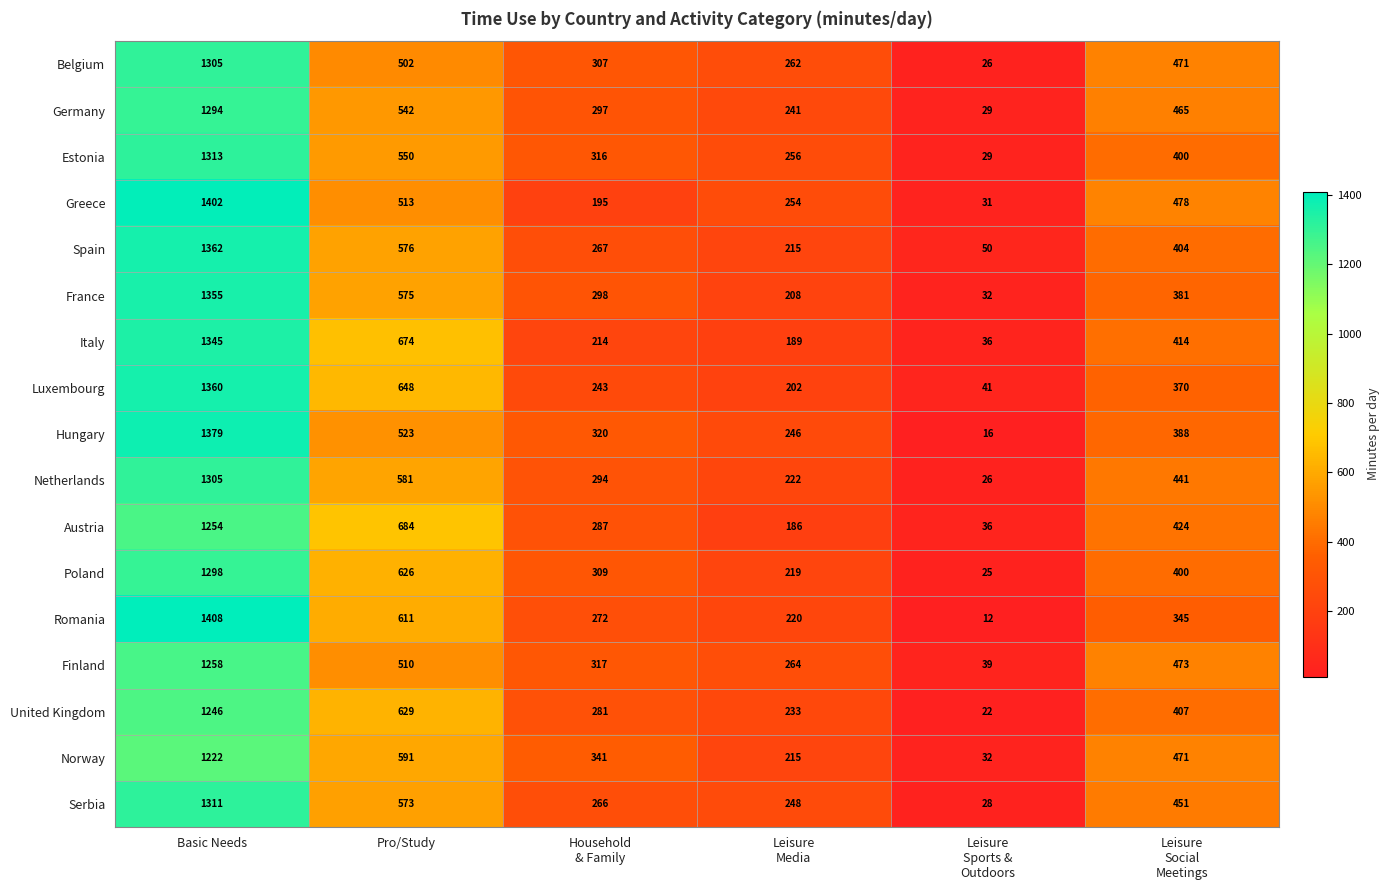

Which series has the widest spread of values?

Romania